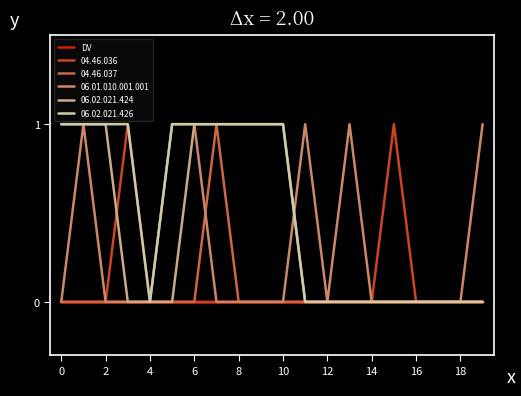

True or false: 06.01.010.001.001 and 04.46.037 cross at least once.

True